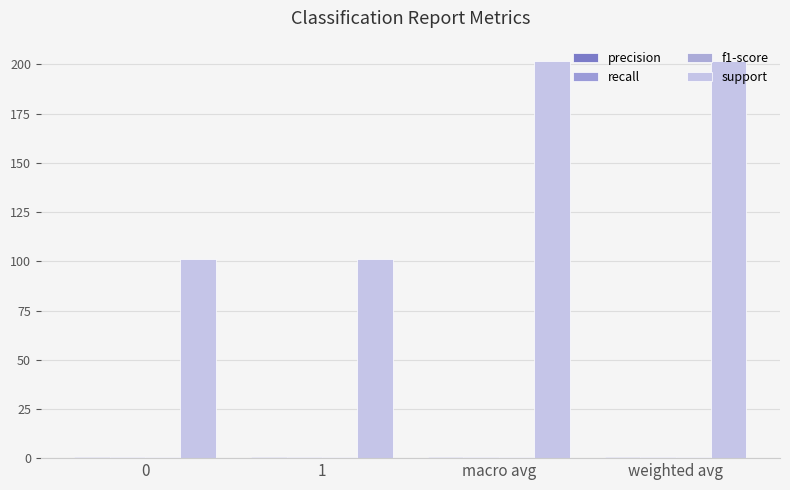

What is the minimum value shown in the chart?

0.8